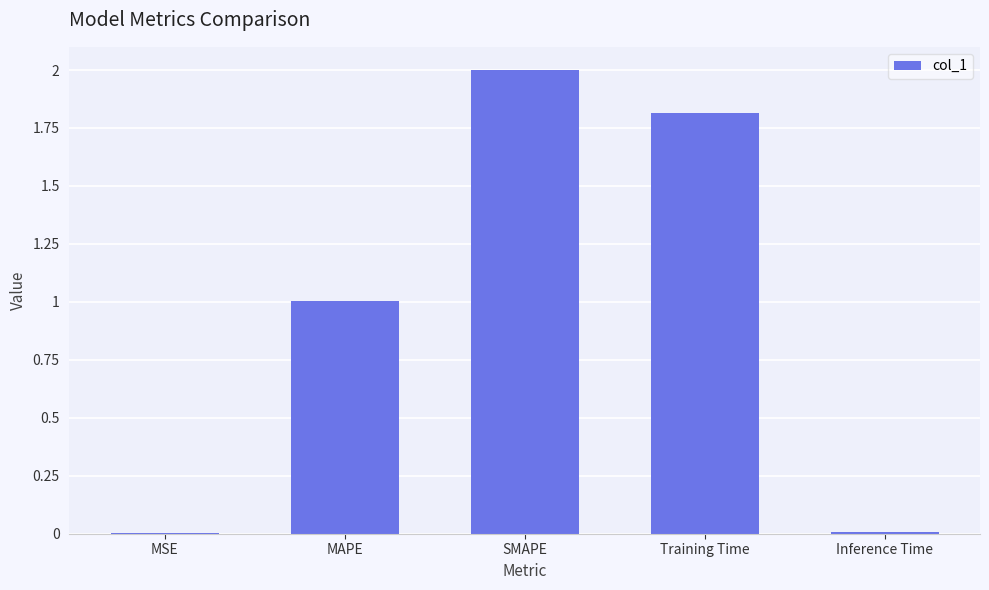

How many distinct data groups are displayed?

1